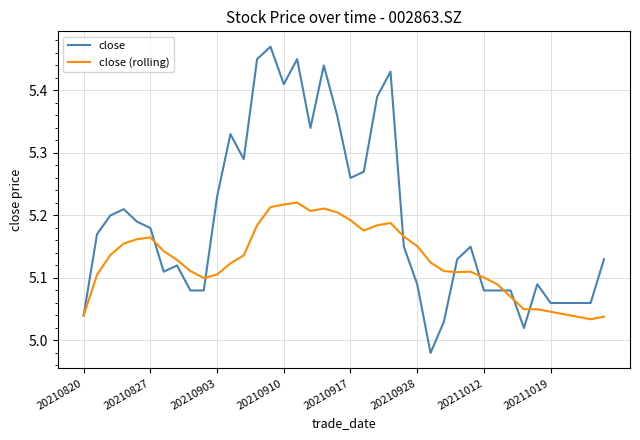

Which series has the largest total across all categories?

close